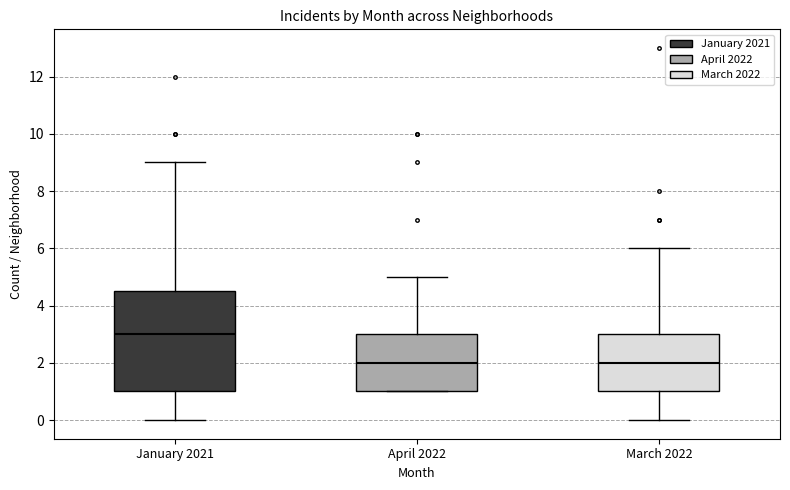

Reading left to right, transcribe this box plot: for each box, give where its median line is, the range the box spans, and where its two whiskers end, as read against the y-axis. The values are not printed on the chart, so give them approximately, as read against the axis.

January 2021: median 3.0, box 1.0 to 4.6, whiskers 0.0 to 9.0
April 2022: median 2.0, box 1.0 to 3.0, whiskers 1.0 to 5.0
March 2022: median 2.0, box 1.0 to 3.0, whiskers 0.0 to 6.0